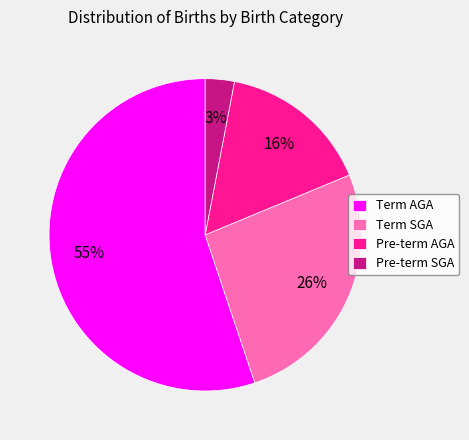

Is the sum of Term AGA and Term SGA greater than half?

Yes